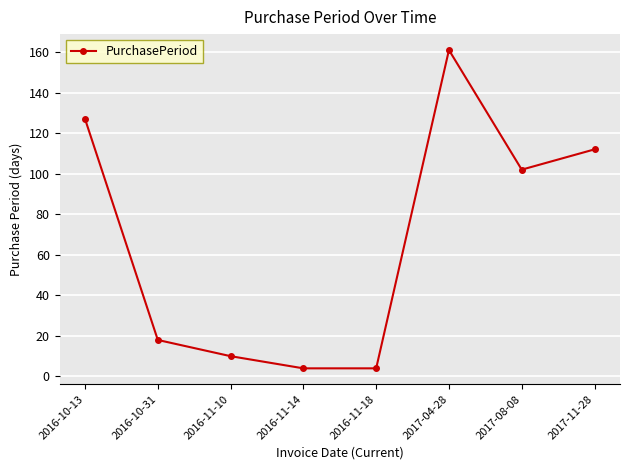

What is the sum of all values?

538